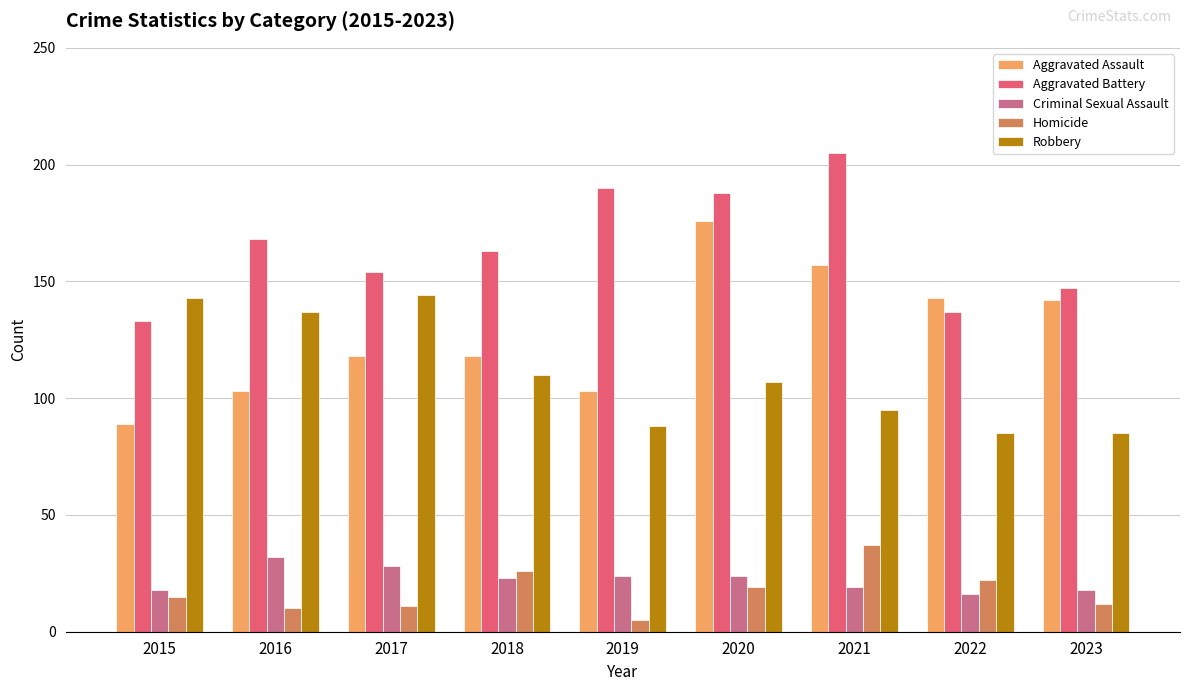

Which category has the lowest value across all series?

2019